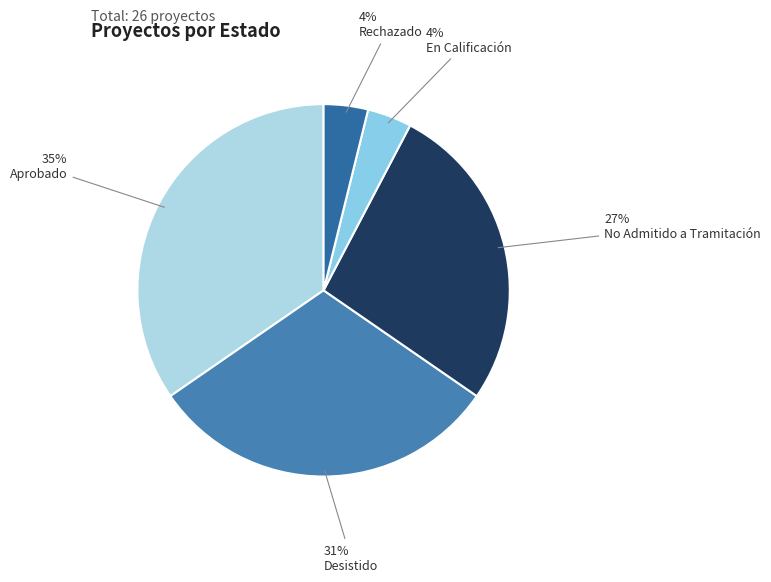

Count the number of slices in the pie.

5